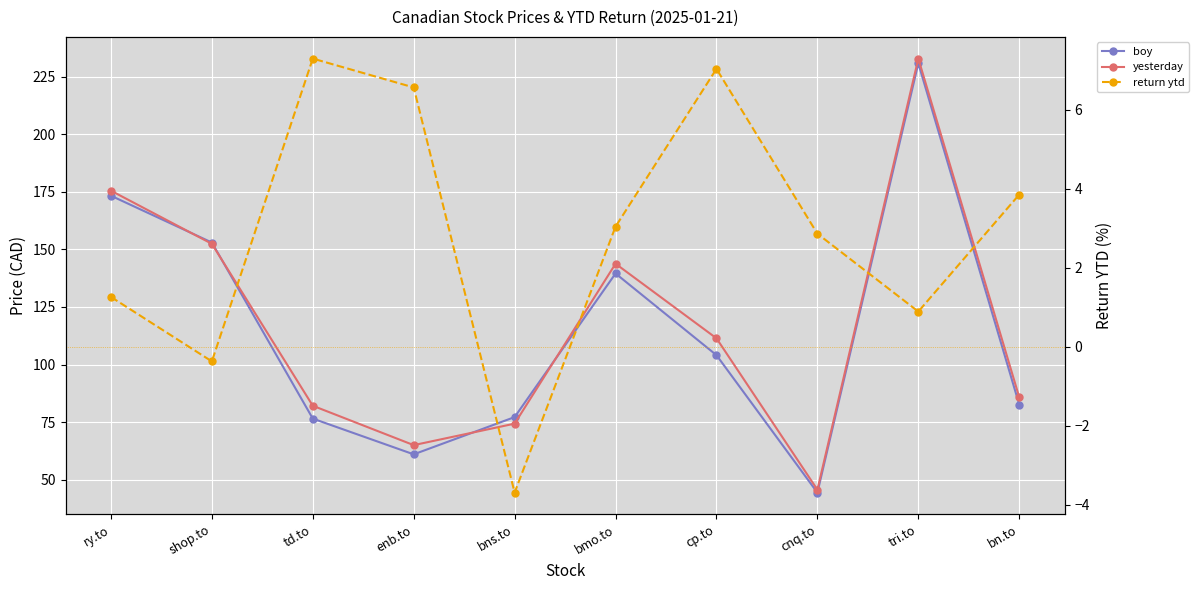

Is the value of return ytd at bmo.to greater than the value of yesterday at bmo.to?

No